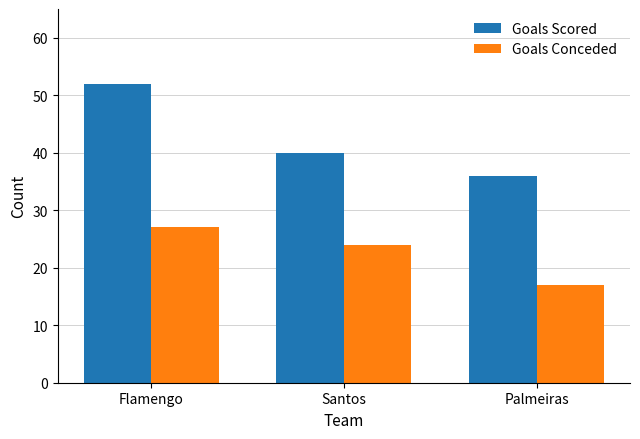

Rank the series by their average value, from lowest to highest.

Goals Conceded, Goals Scored